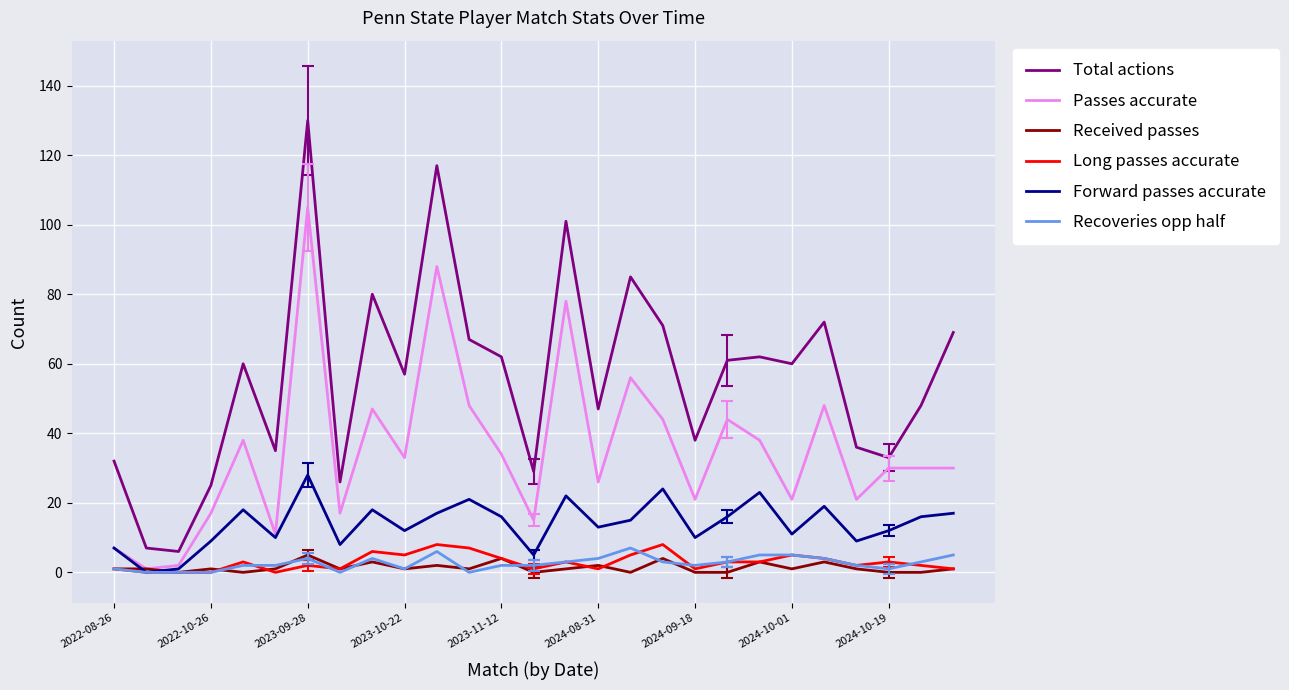

What is the highest value of the Recoveries opp half series?

7